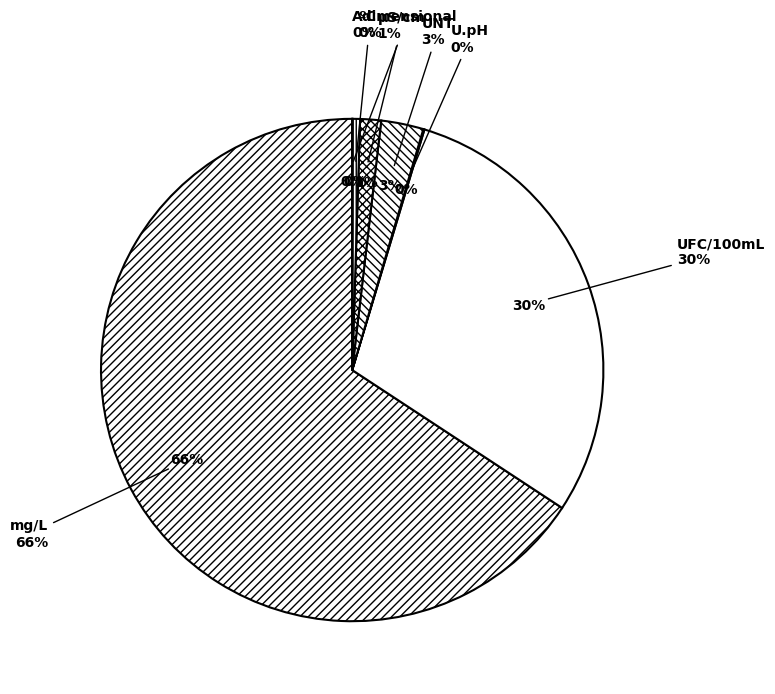

The U.pH slice represents 1% of the pie. True or false?

False